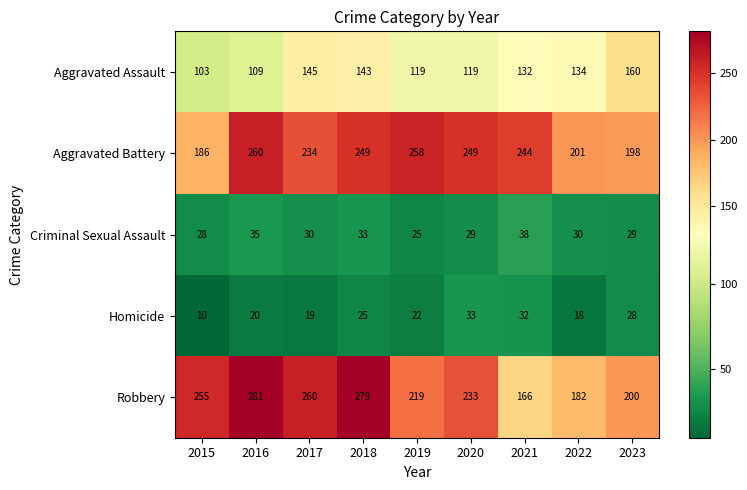

Which category has the highest value across all series?

2016